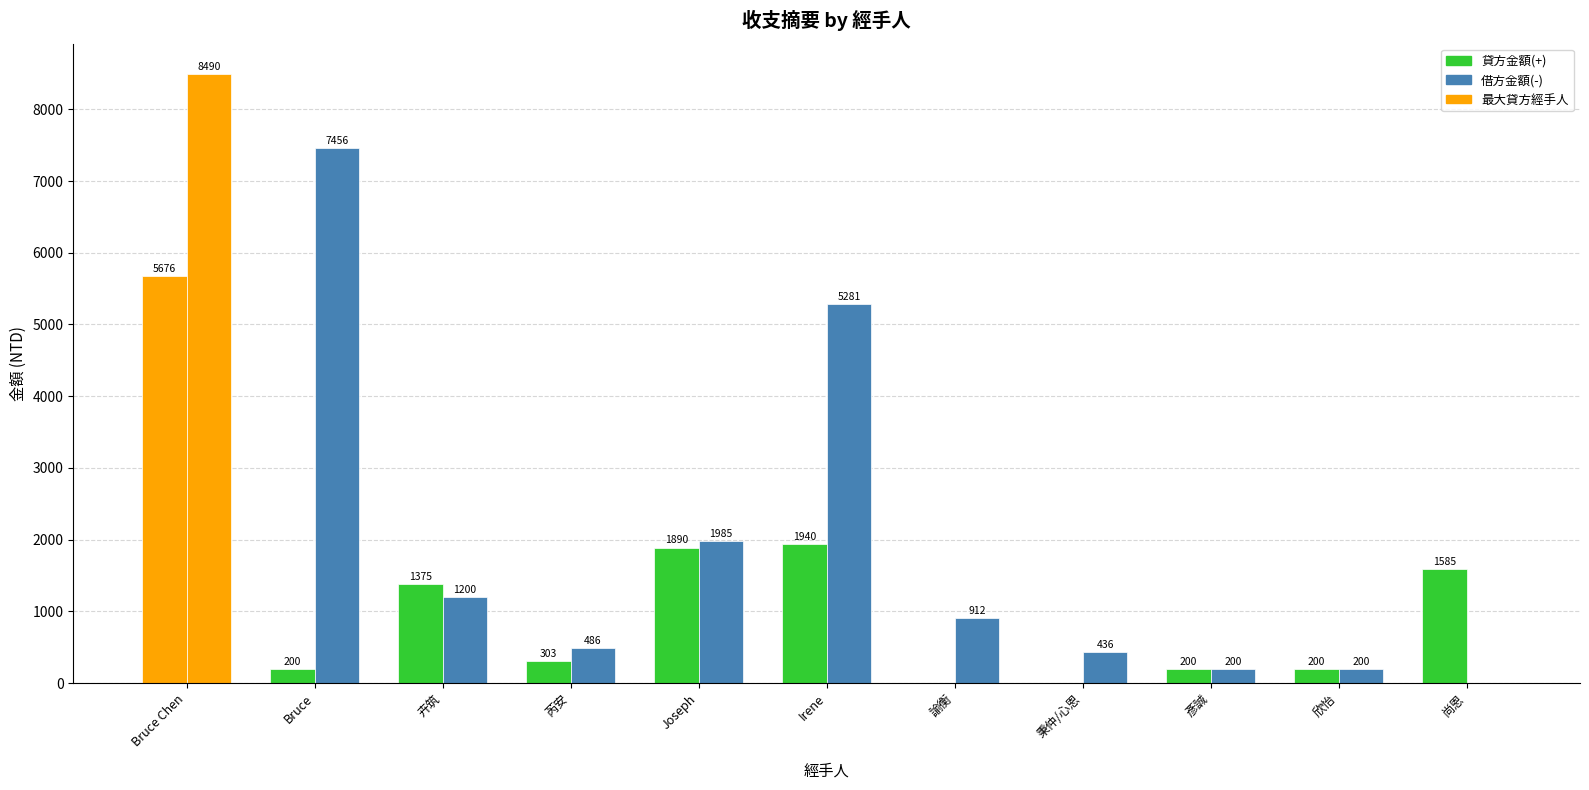

How many categories are shown in the chart?

11